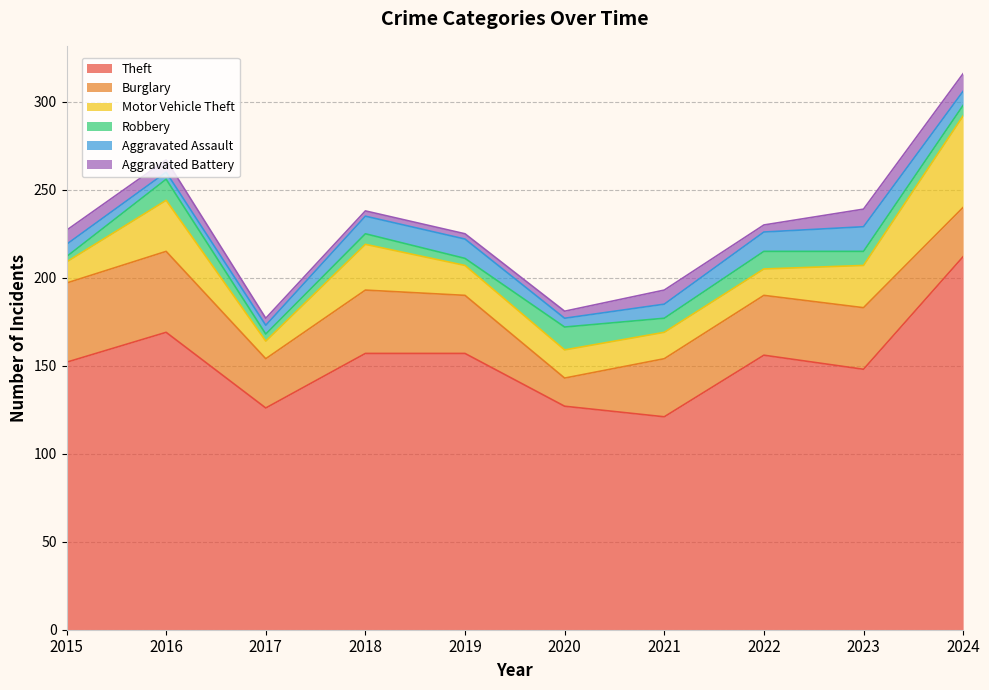

What is the minimum value shown in the chart?

3